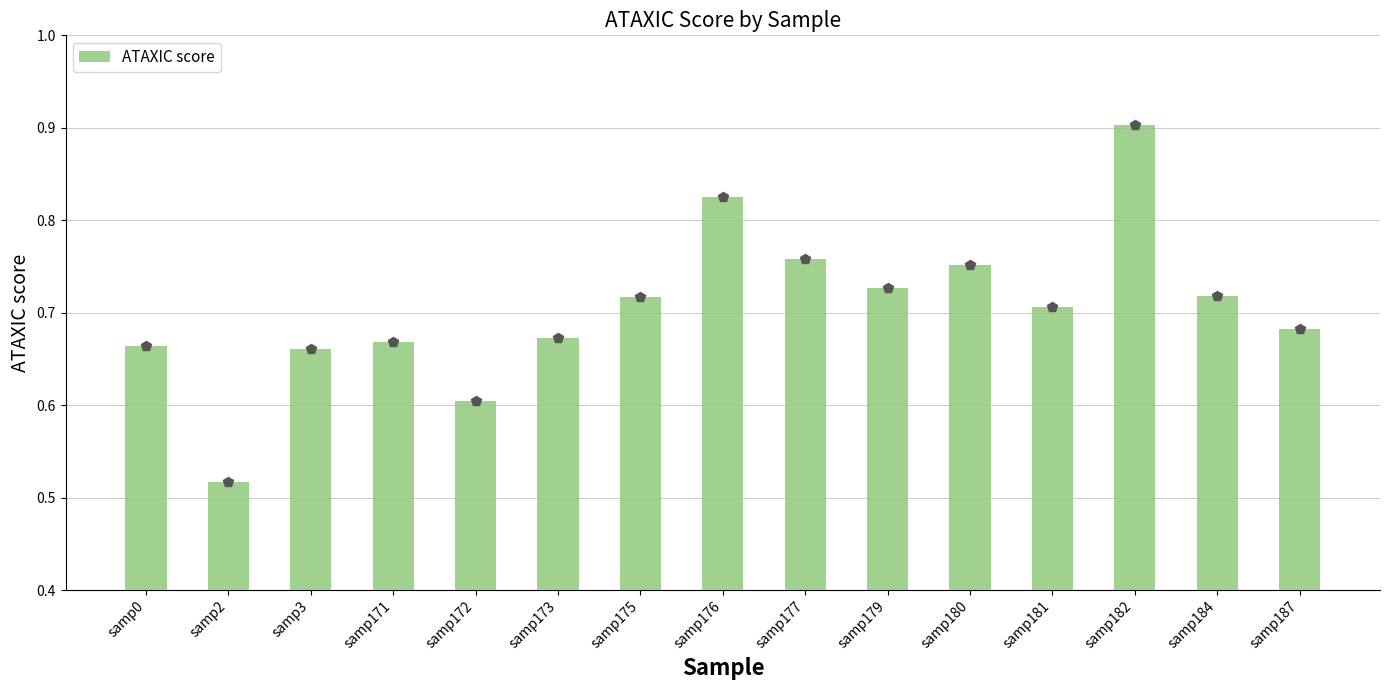

Count the values in the range 0 to 1.

15